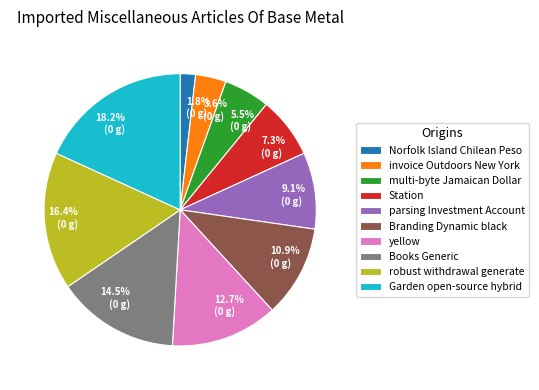

To the nearest percent, what portion does Garden open-source hybrid represent?

18%